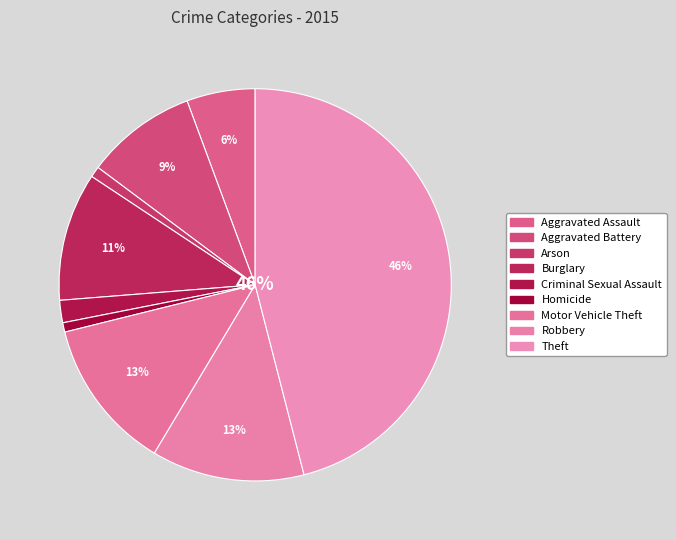

Does Theft account for over 50% of the chart?

No